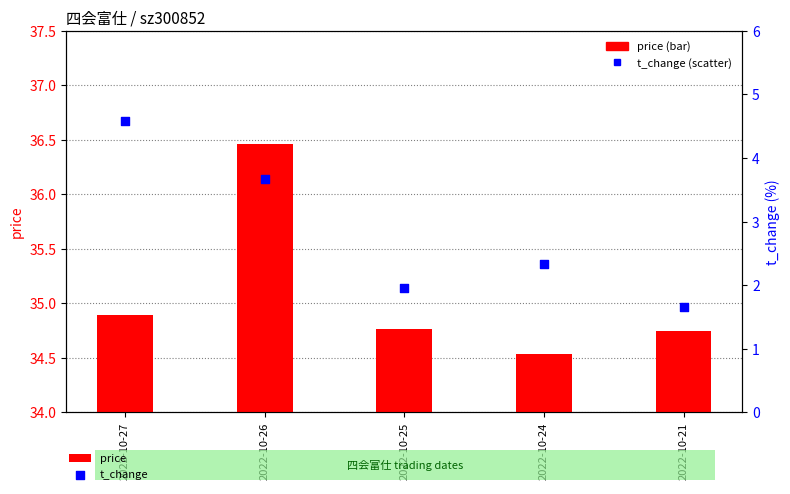

What is the total value across all series at 2022-10-21?

36.4